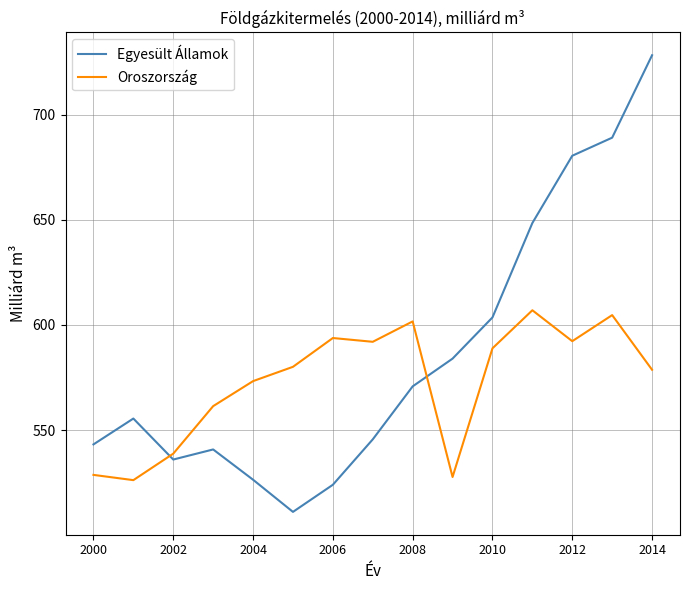

What is the maximum value for Egyesült Államok?

728.3